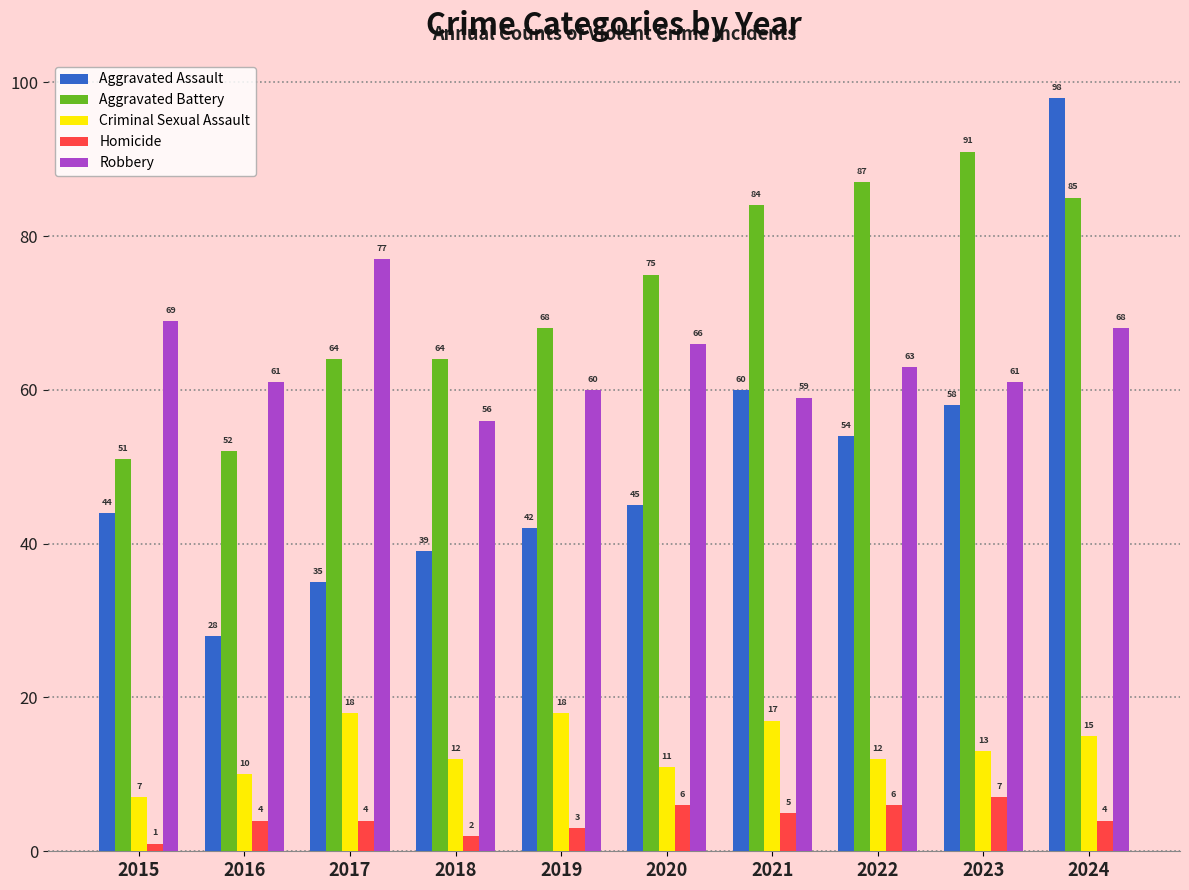

Between 2019 and 2022, which series saw the biggest shift?

Aggravated Battery